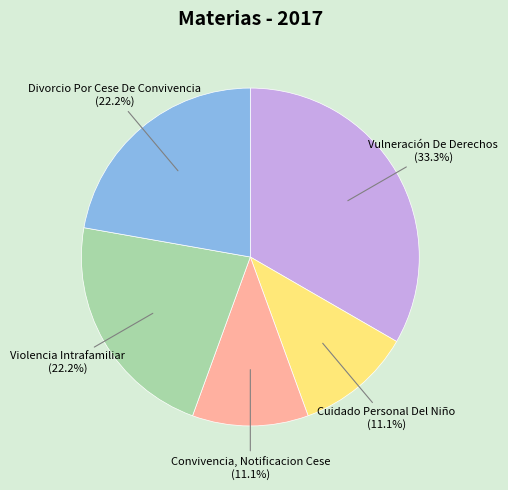

Is there a majority slice in this chart?

No